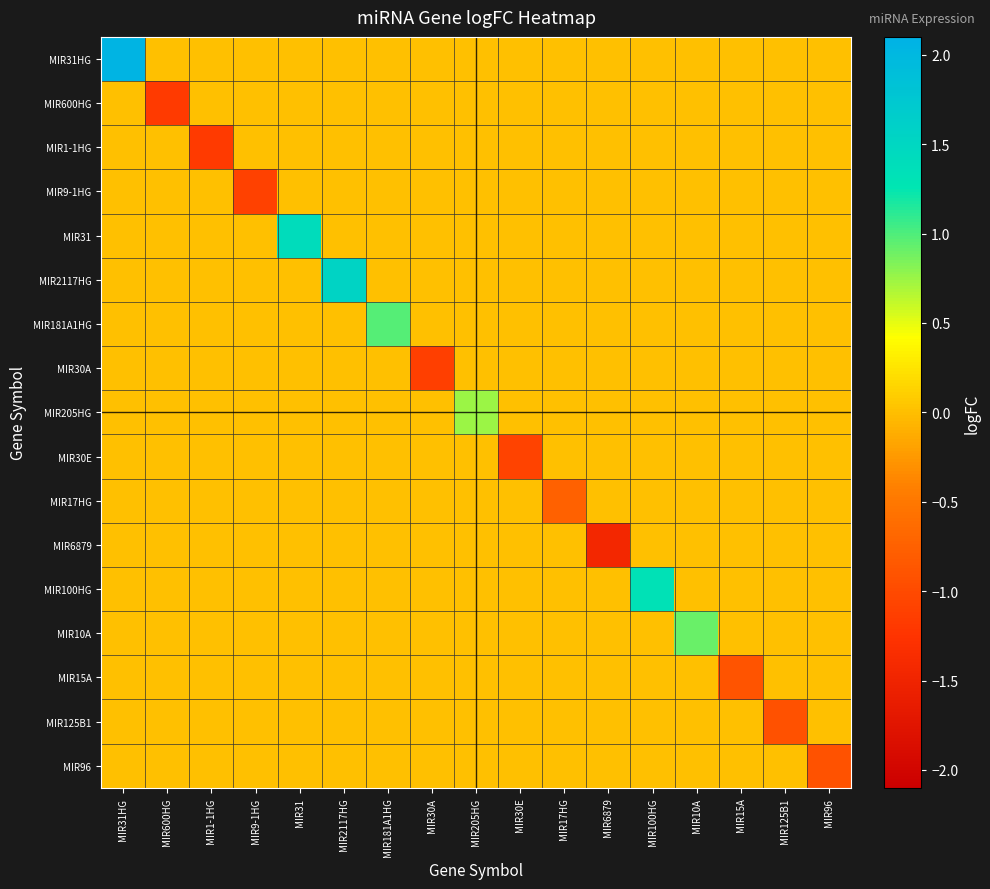

Which has a higher value, MIR100HG or MIR96?

MIR100HG